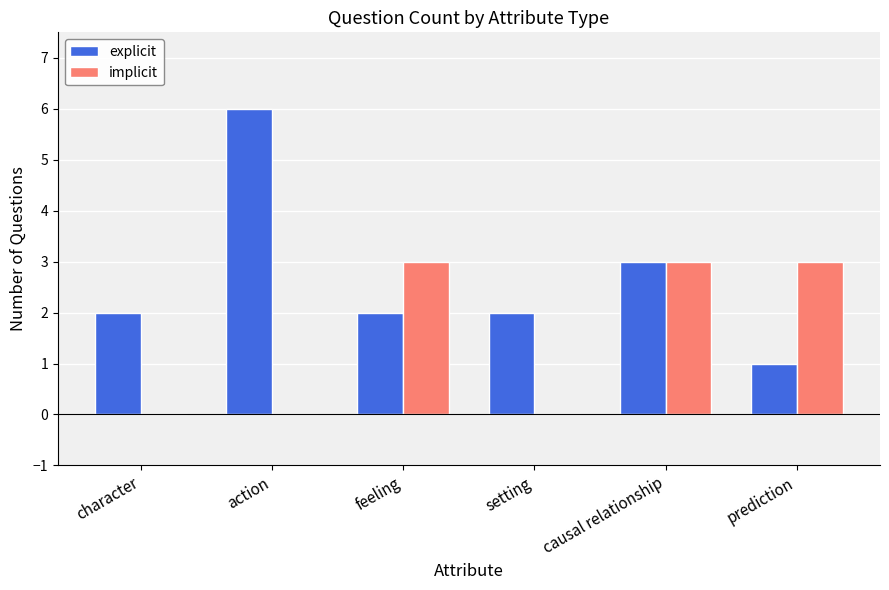

What is the sum of all explicit values?

16